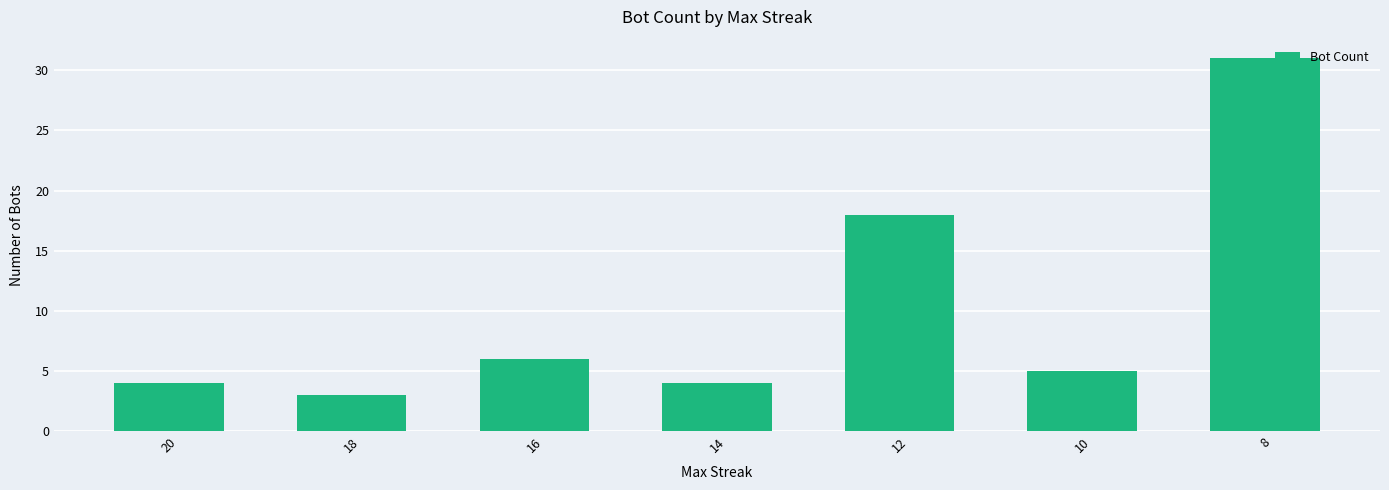

How many values are below 5?

3